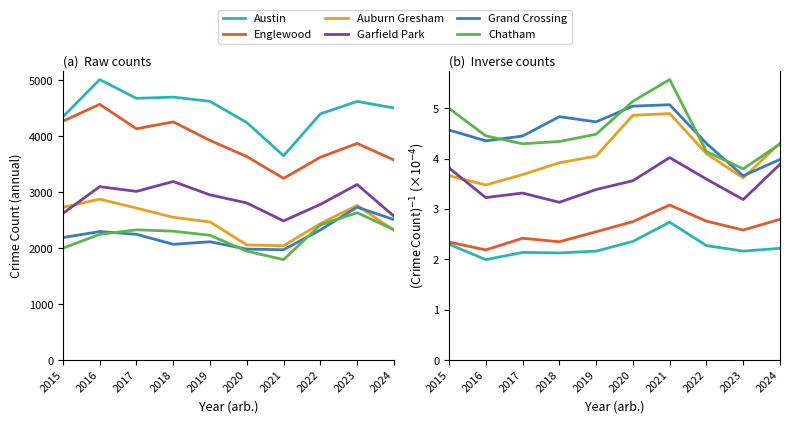

What is the difference between the highest and lowest values at 2020?

2.8